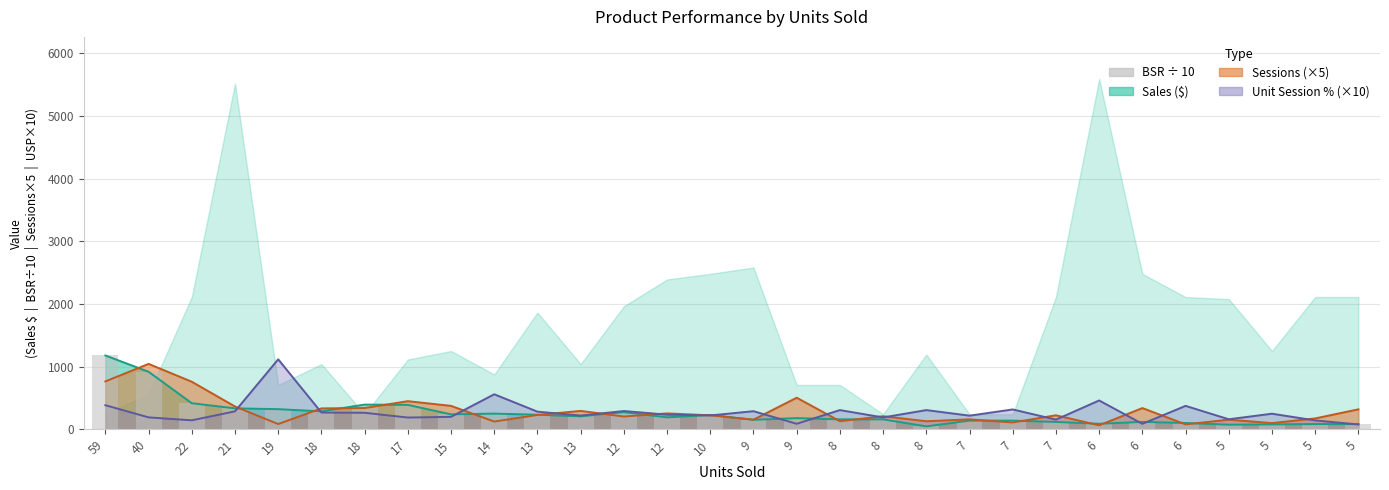

At which label does Sales first exceed 191?

59